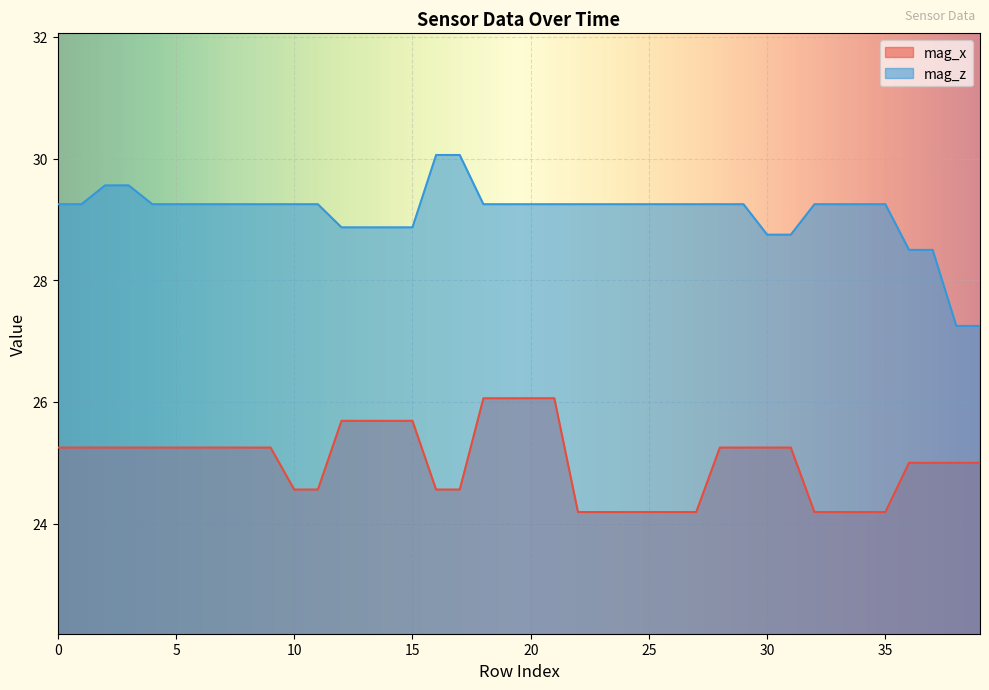

True or false: mag_x and mag_z intersect in this chart.

False